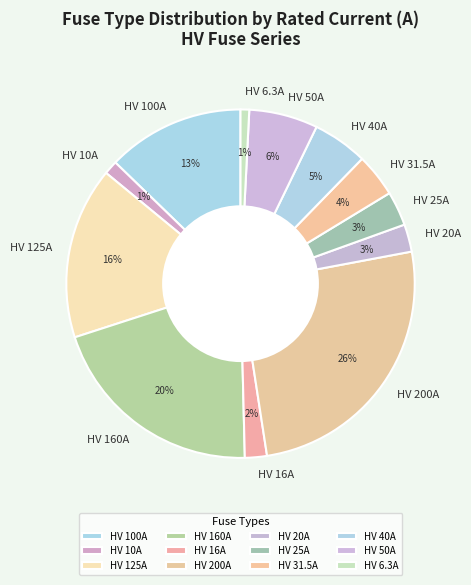

Is it true that HV 100A is 21% of the pie?

False